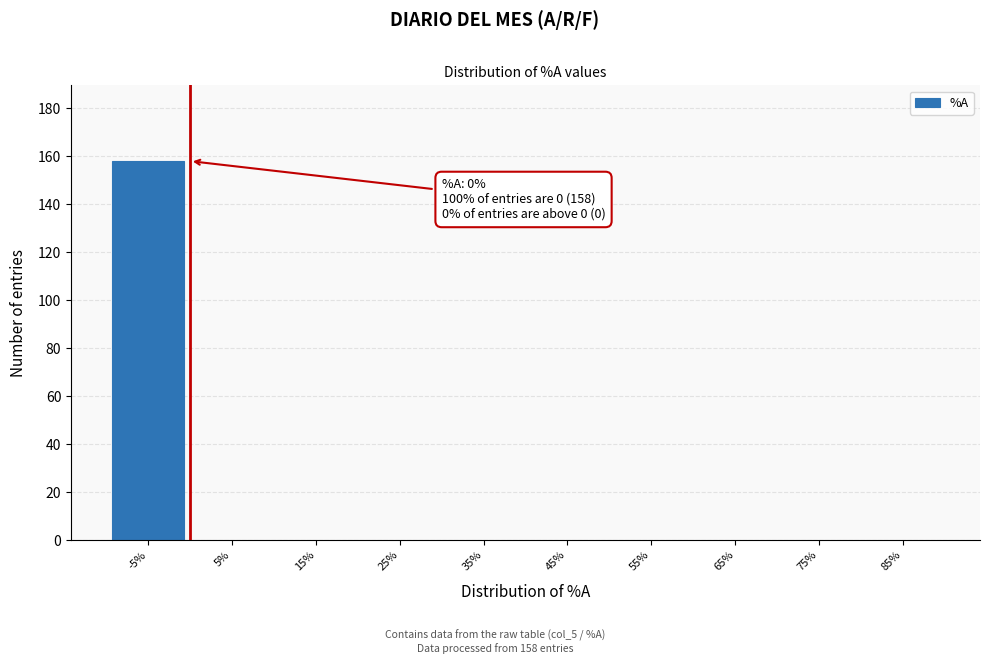

Reading left to right, what are all the values shown in this chart?

-5%=158	5%=0	15%=0	25%=0	35%=0	45%=0	55%=0	65%=0	75%=0	85%=0